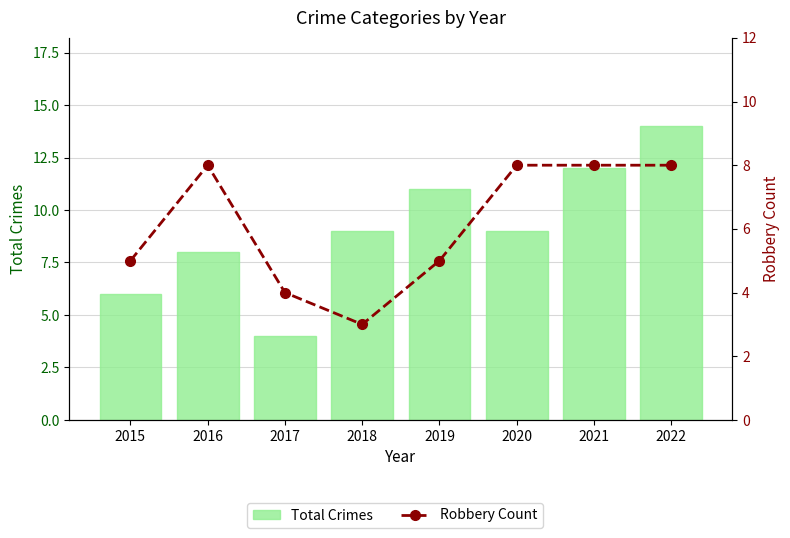

Where is Total Crimes nearest to the value 9?

2018